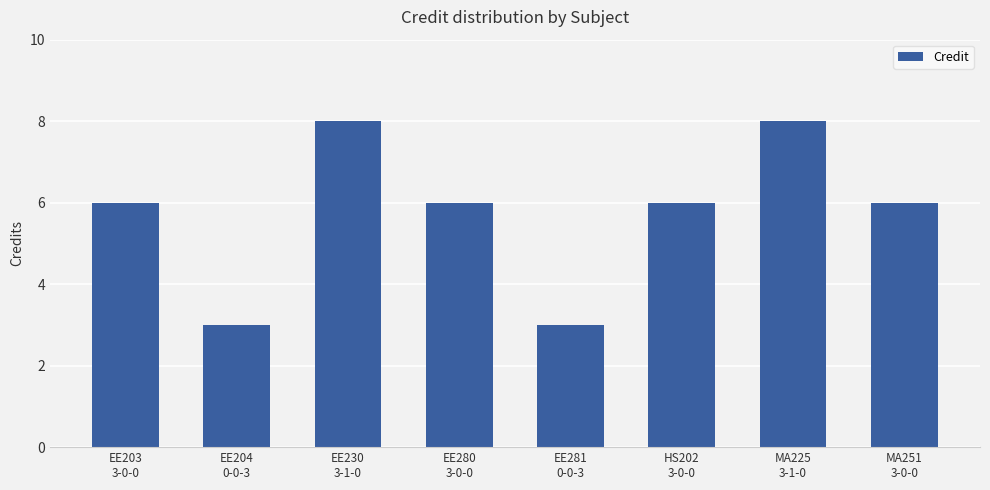

What is the maximum value shown in the chart?

8